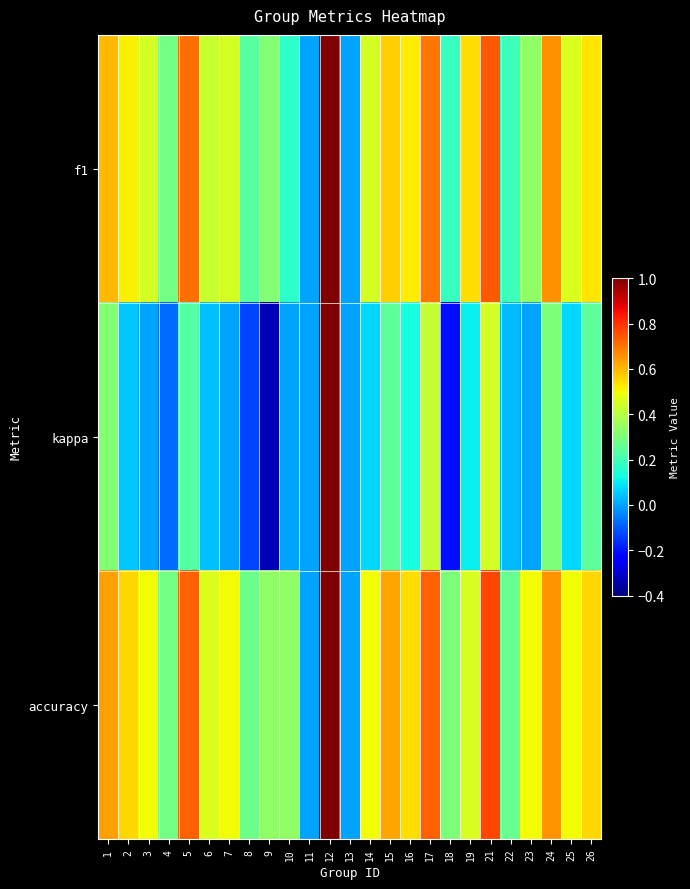

At which category is the sum across all series the highest?

12